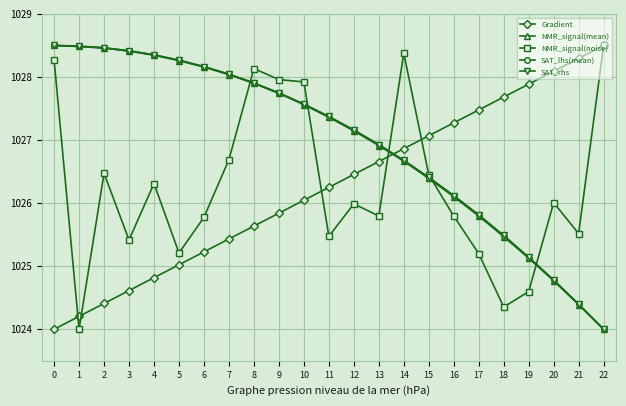

What is the maximum value shown in the chart?

1028.5